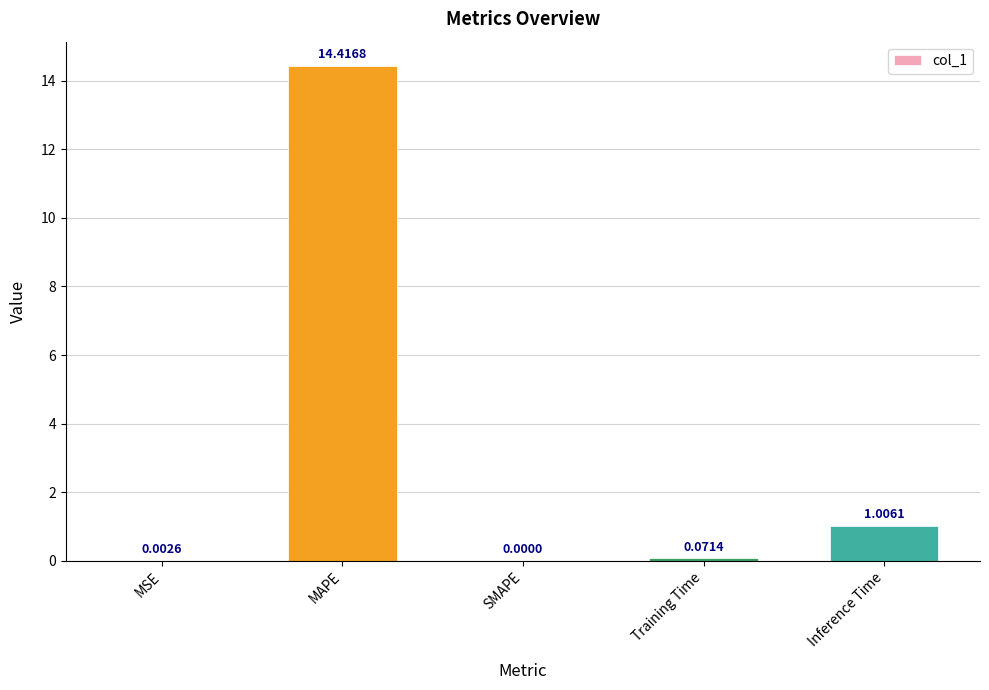

At which label is the value closest to 7?

Inference Time